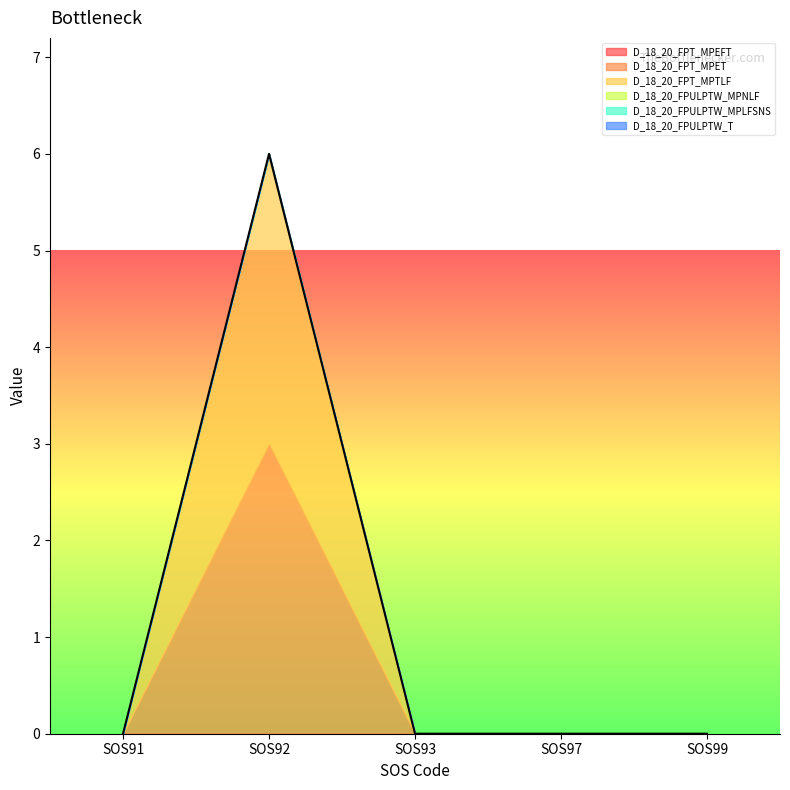

How many data points in D_18_20_FPT_MPET are above 0?

1